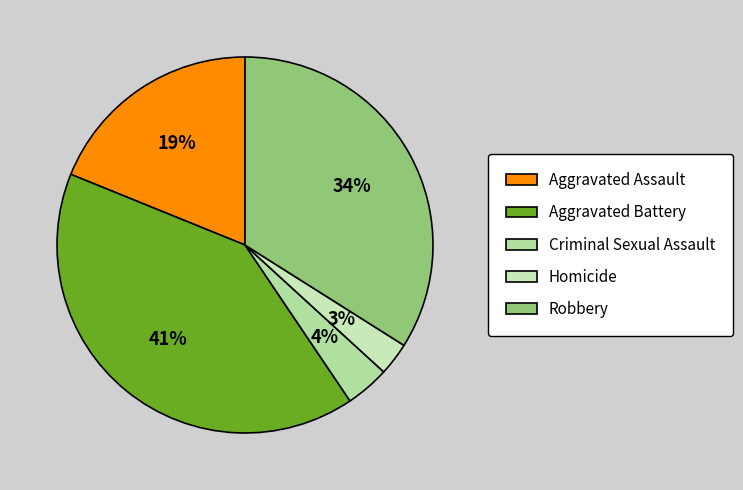

Which slice is the largest?

Aggravated Battery